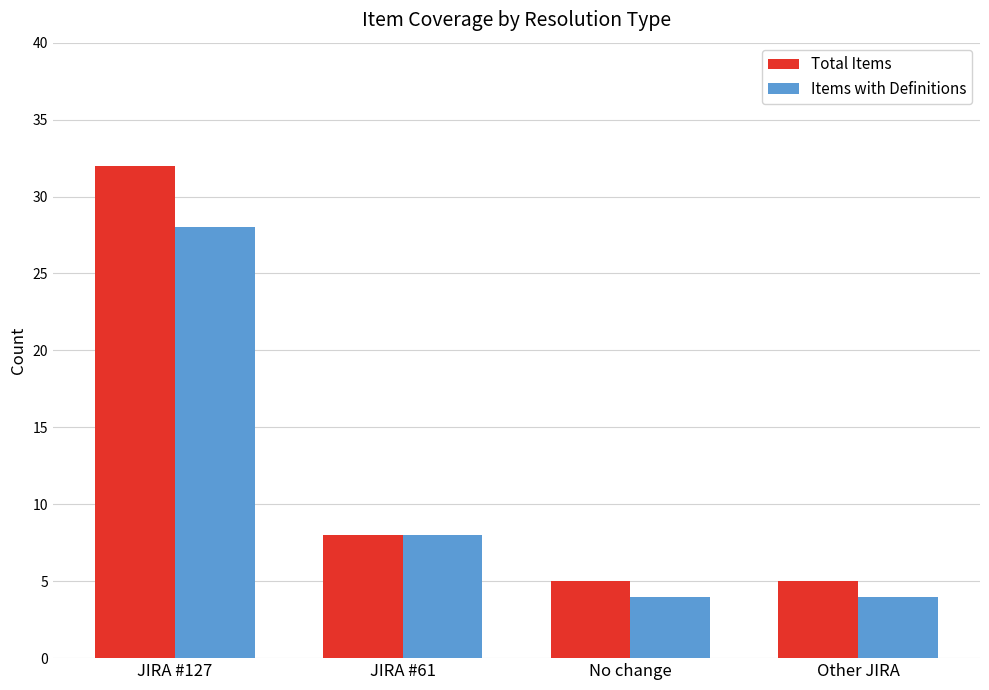

Is the value of Total Items at No change greater than the value of Items with Definitions at JIRA #61?

No